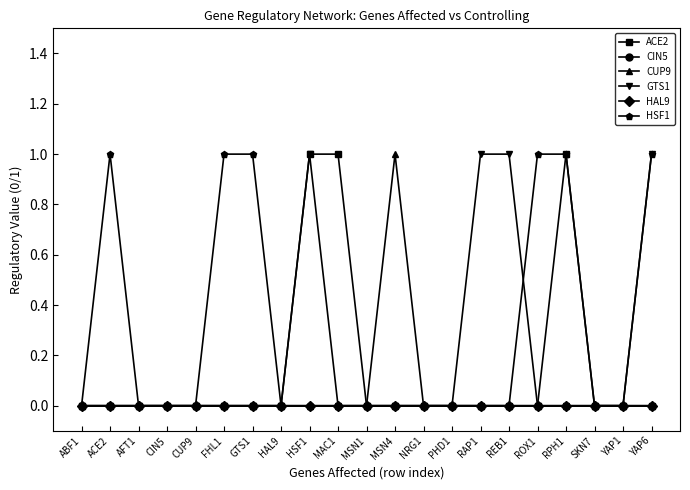

True or false: CIN5 and HAL9 intersect in this chart.

False